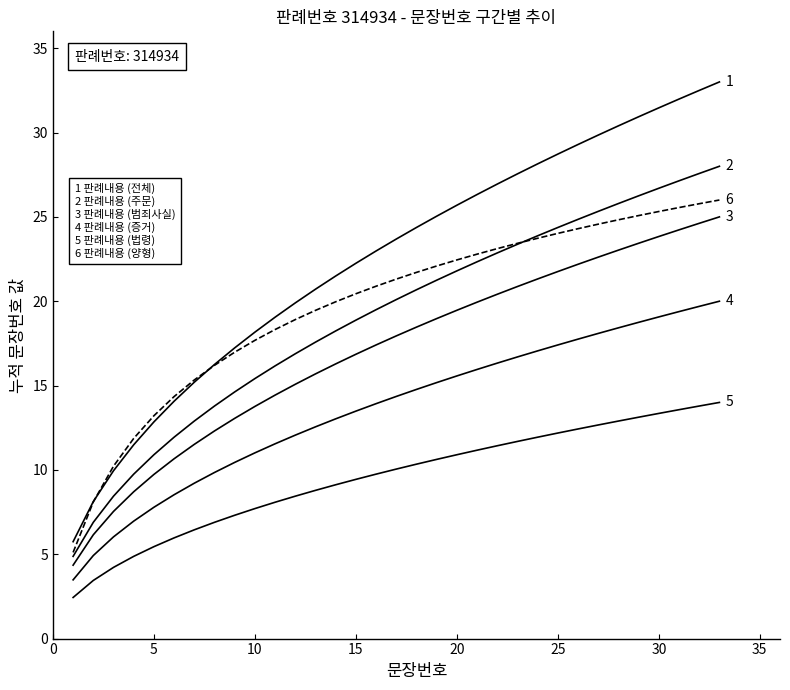

How many lines are shown in the chart?

6